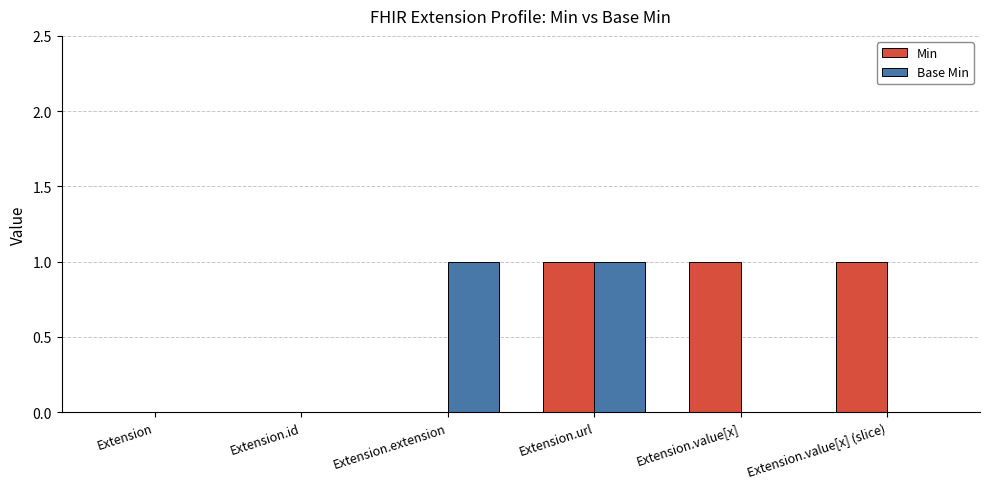

The value of Base Min at Extension.value[x] is -1. True or false?

False